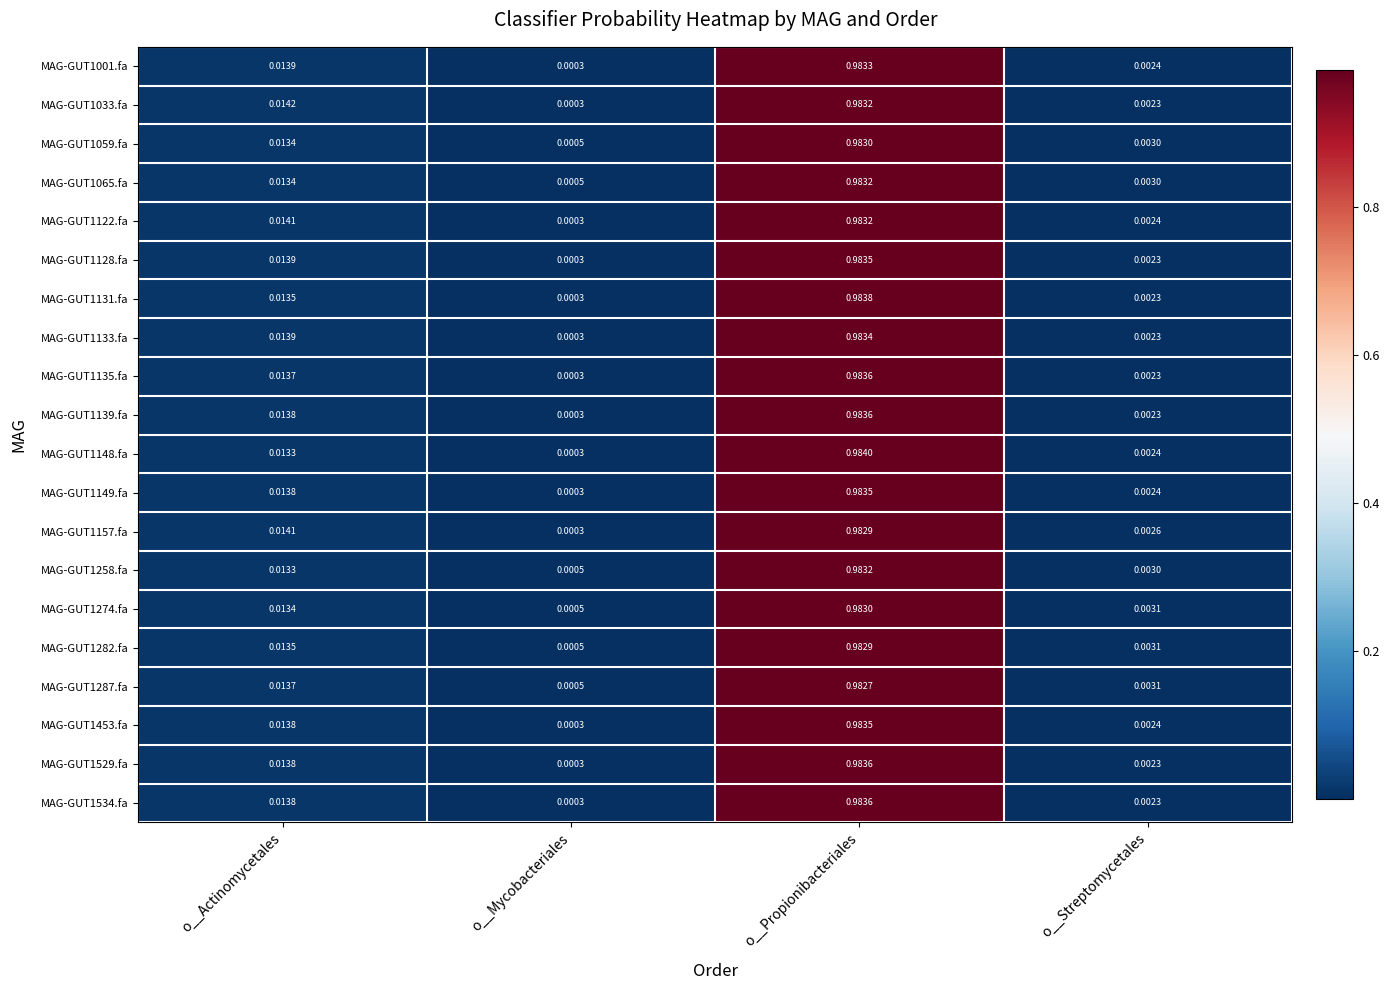

Where is MAG-GUT1133.fa nearest to the value 0?

o__Mycobacteriales